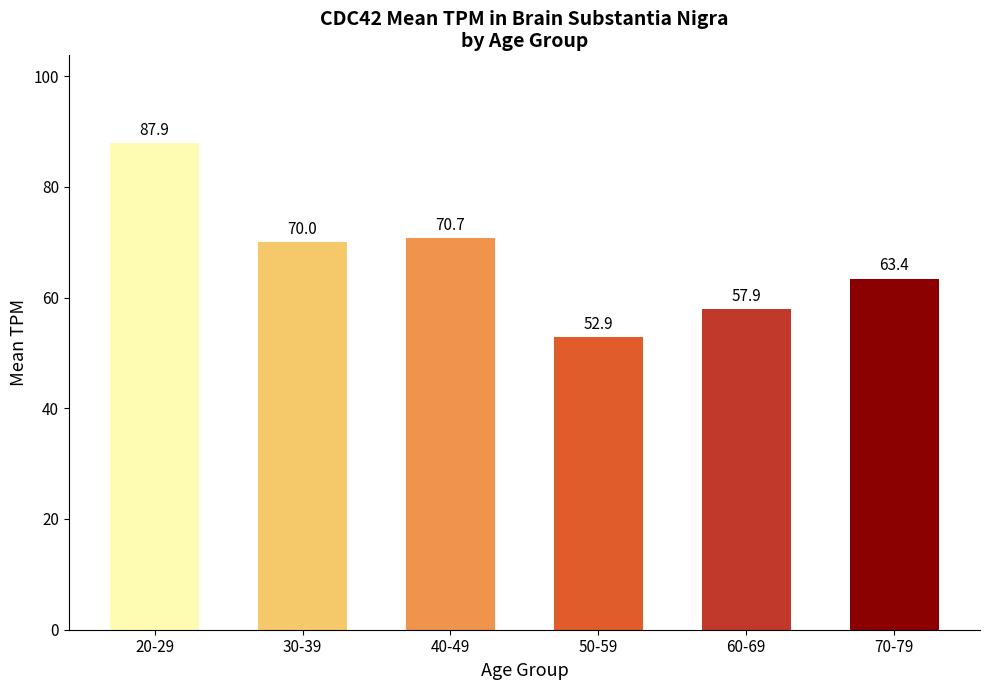

The chart shows a value of 87.9 at 20-29. True or false?

True